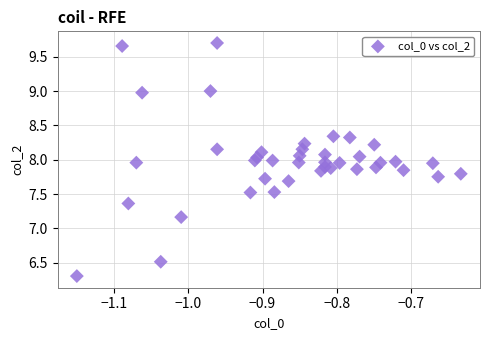

What is the range of Y values (max minus min)?

3.4